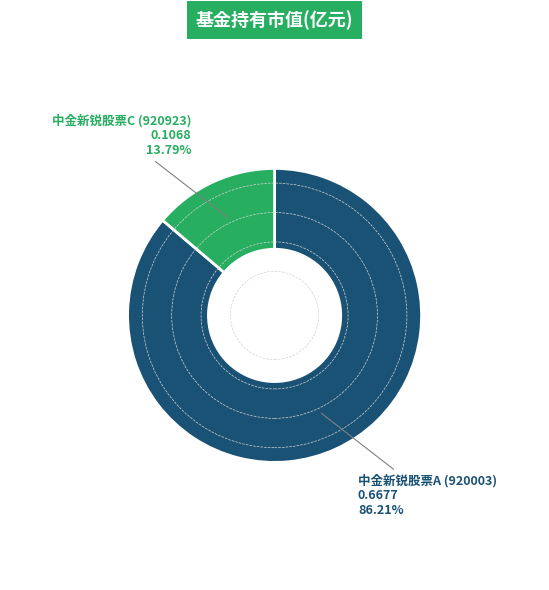

Is there a majority slice in this chart?

Yes